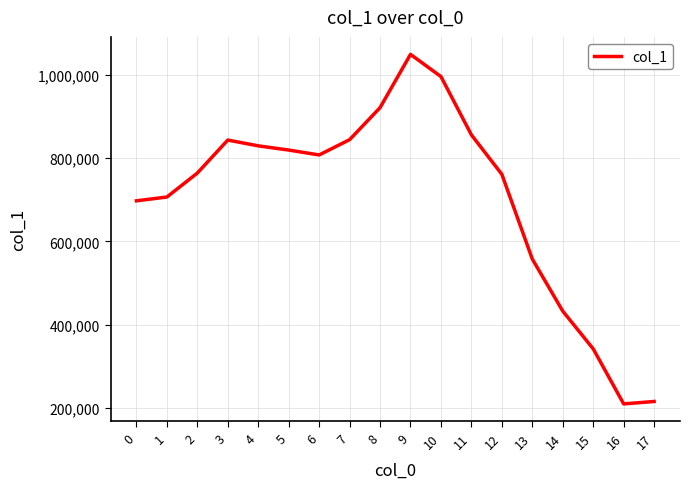

Between 9 and 16, which is larger?

9